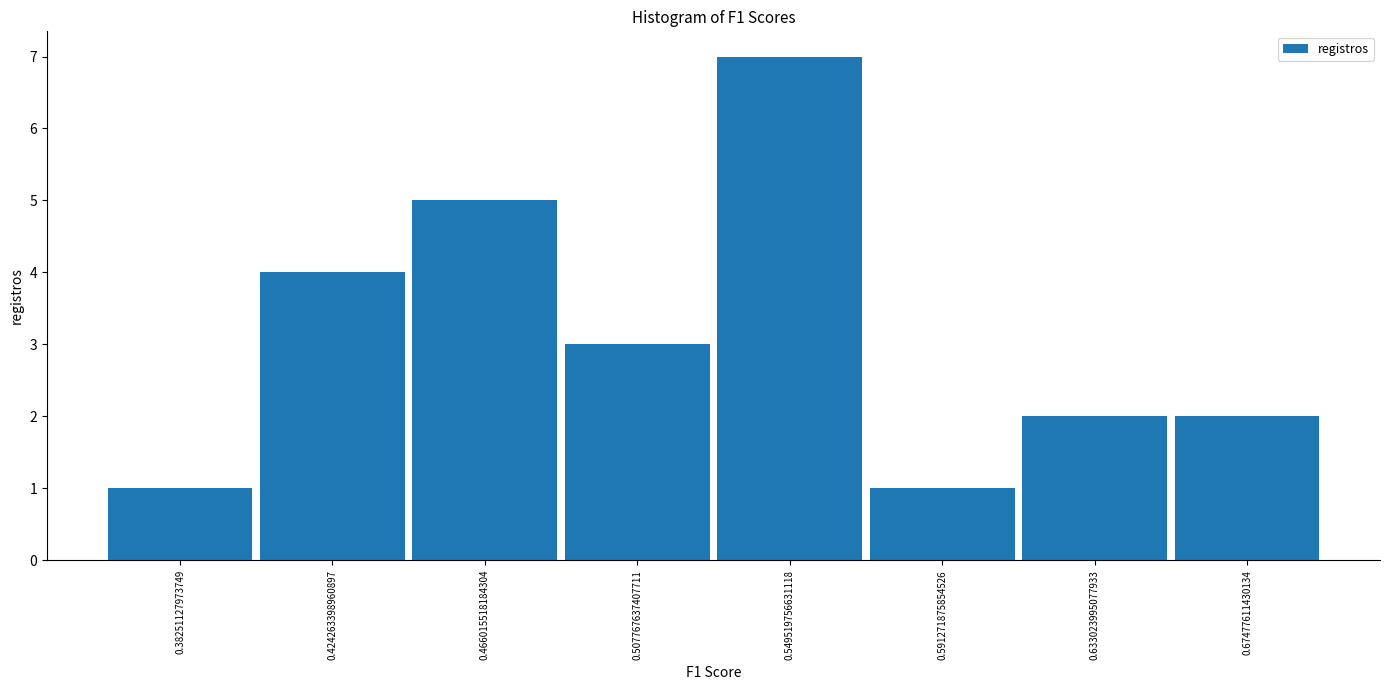

Reading left to right, list every bar in this chart as the range it spans on the x-axis followed by its height. Neither the bar edges nor the heights are printed on the chart, so give them approximately, as read against the axes.

0.360 to 0.405: 1
0.405 to 0.445: 4
0.445 to 0.485: 5
0.485 to 0.530: 3
0.530 to 0.570: 7
0.570 to 0.610: 1
0.610 to 0.655: 2
0.655 to 0.695: 2